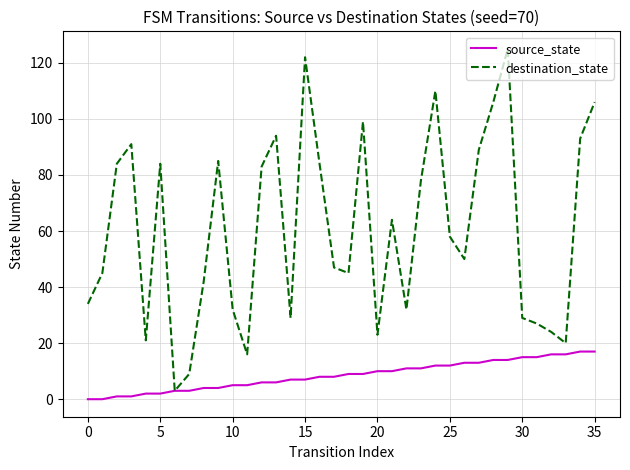

Rank the series by their average value, from highest to lowest.

destination_state, source_state